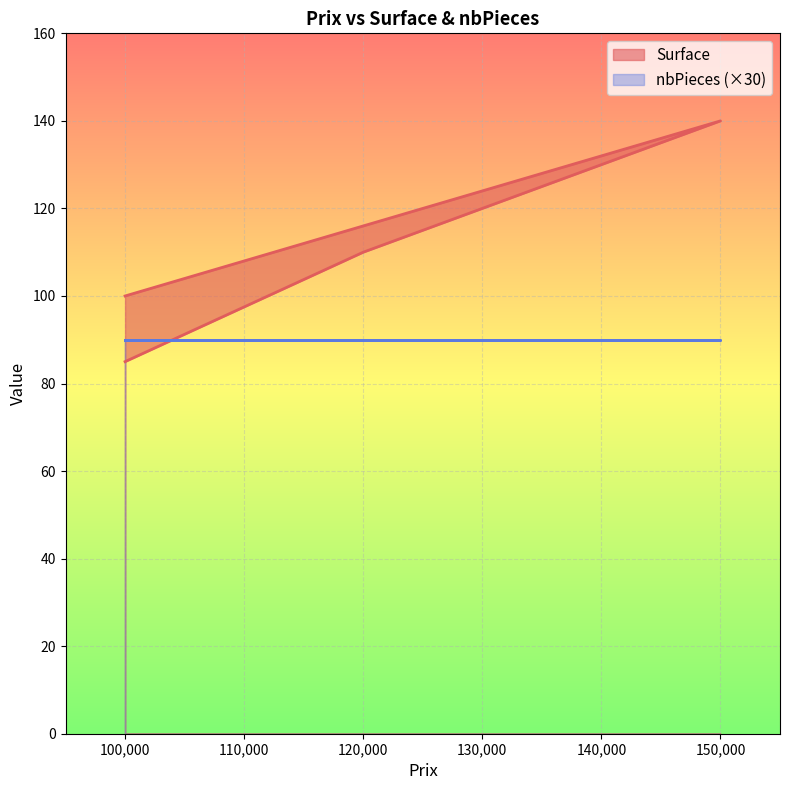

The value at 140000 is 86. True or false?

False